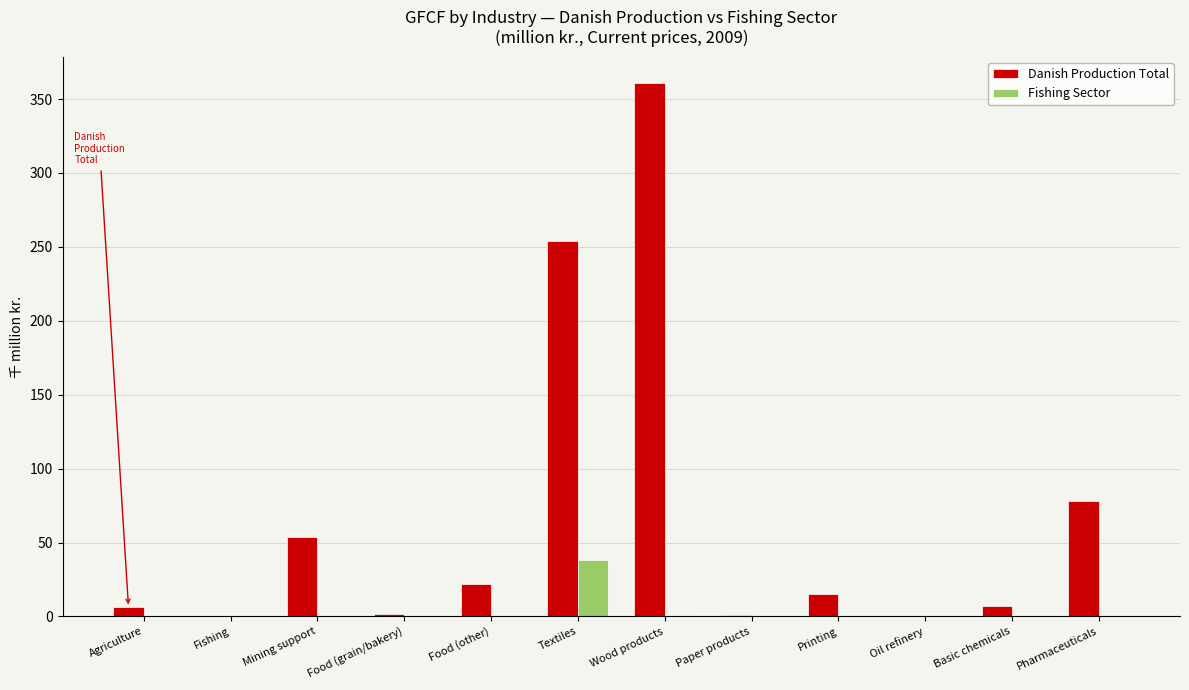

Is it true that Fishing Sector equals 0.0 at Mining support?

True